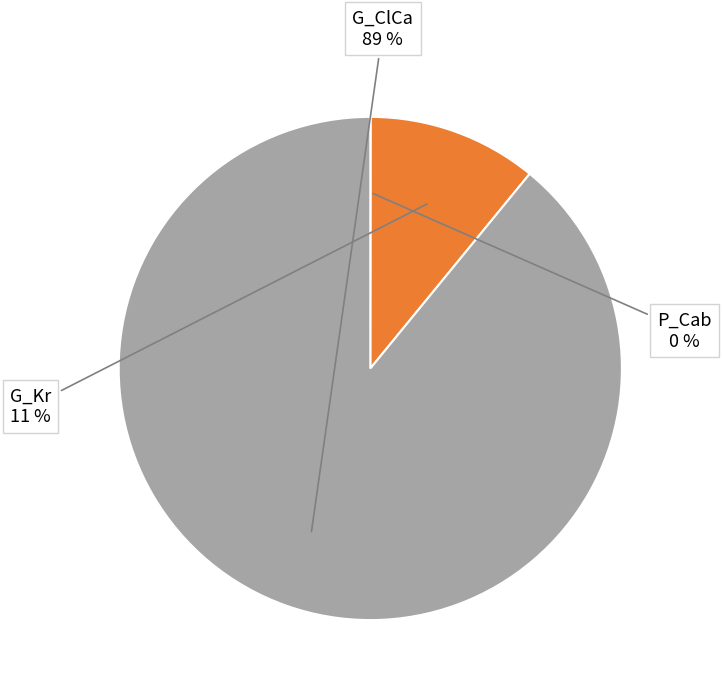

Is there a majority slice in this chart?

Yes